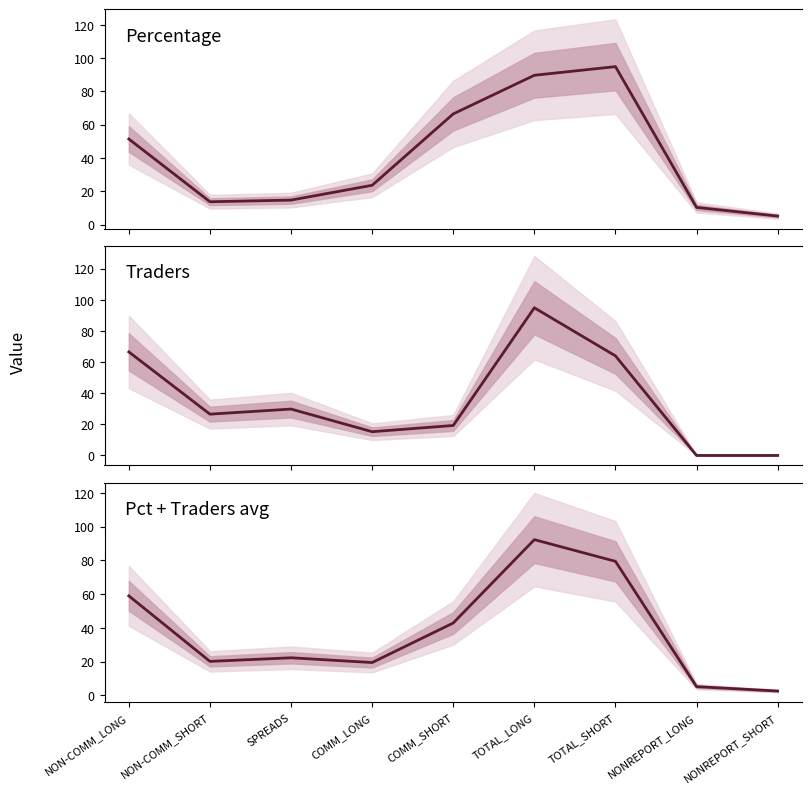

What is the label of the 8th point from the right?

NON-COMM_SHORT